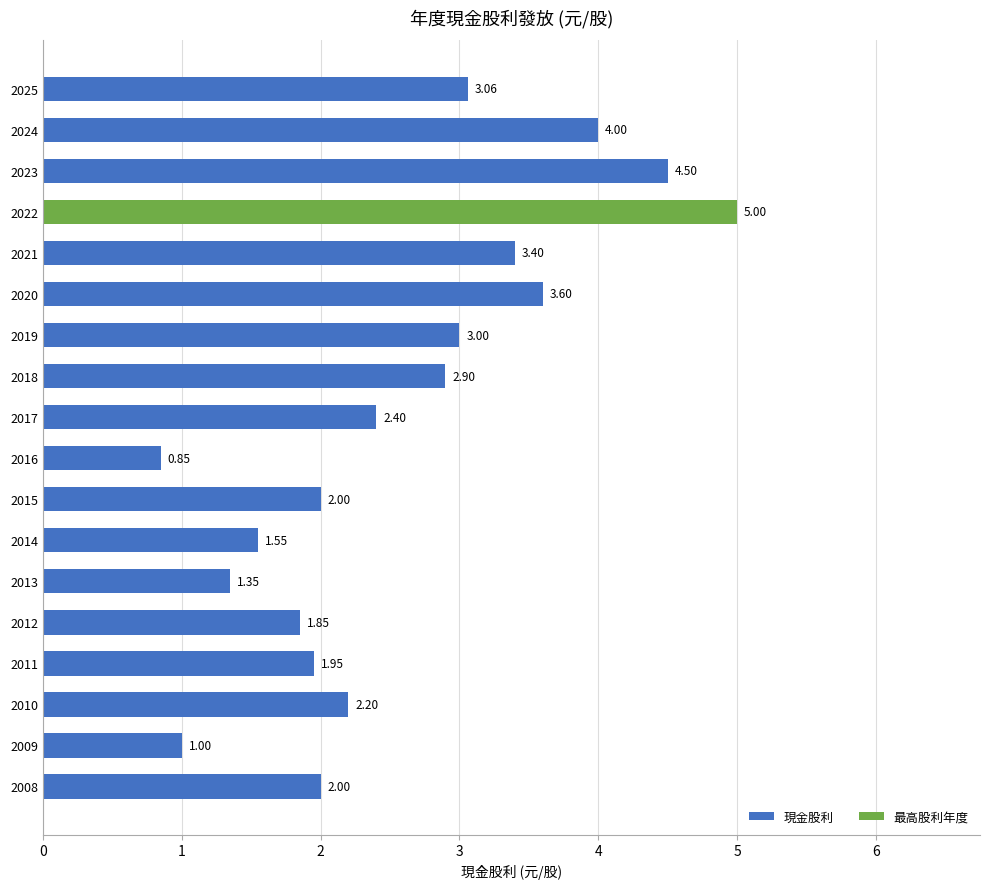

Between 2009 and 2017, which is larger?

2017